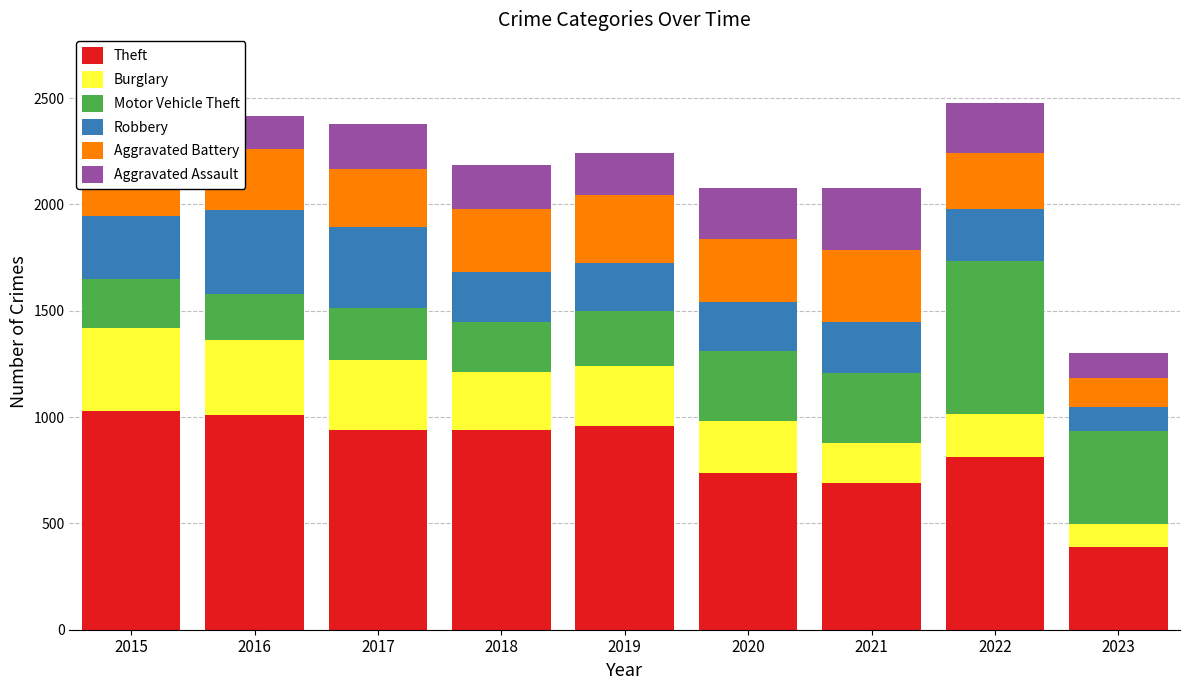

What is the total value across all series at 2019?

2242